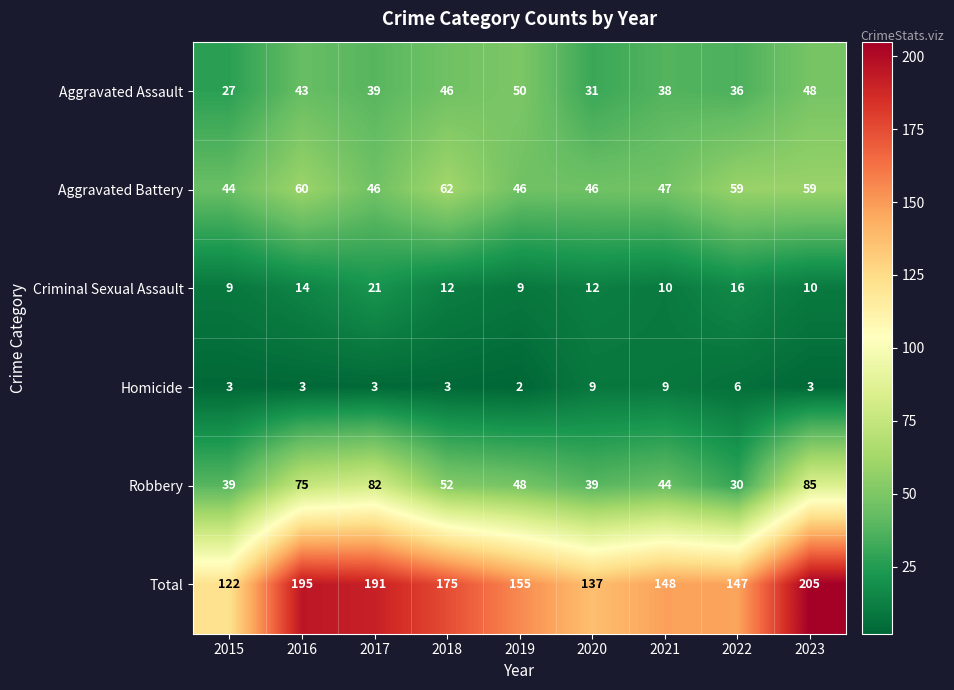

What is the sum of all Aggravated Battery values?

469